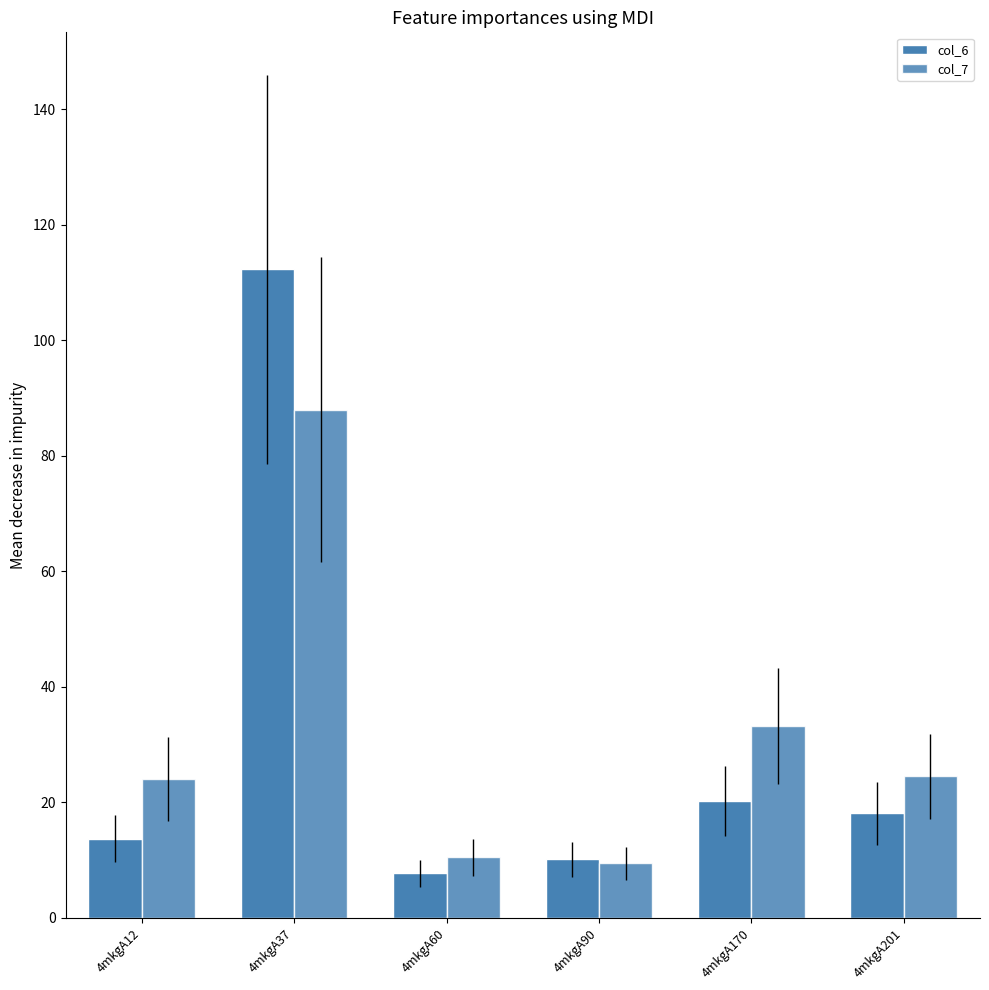

How many bars are there in total?

12